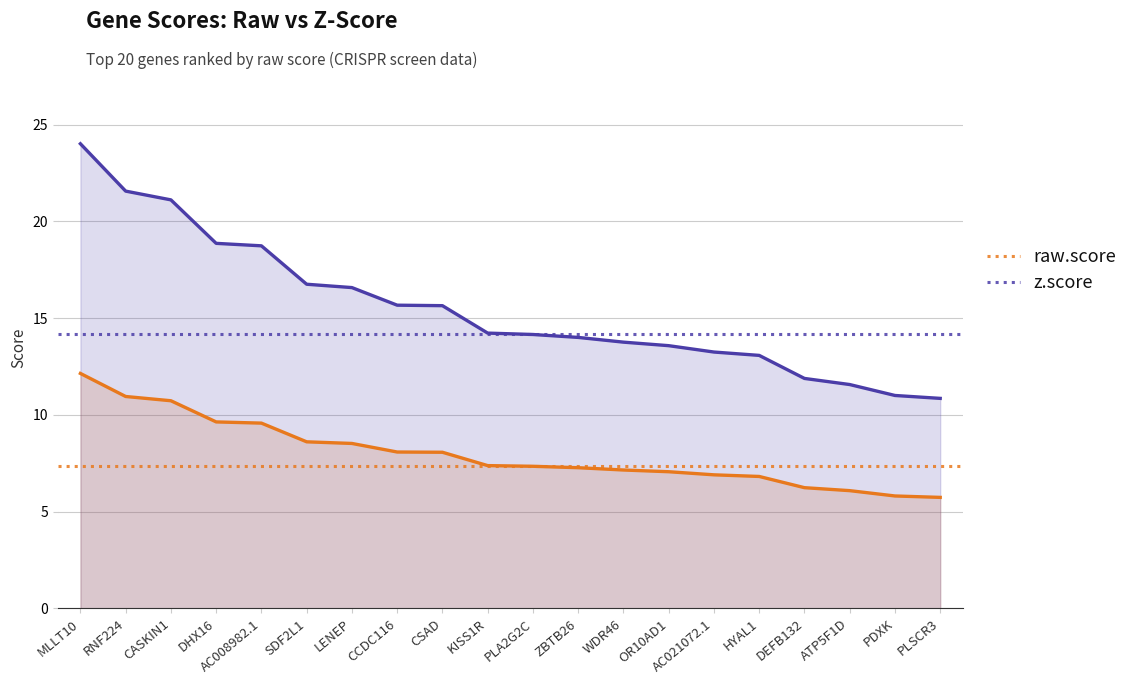

The z.score series shows 11.0 at PDXK. True or false?

True